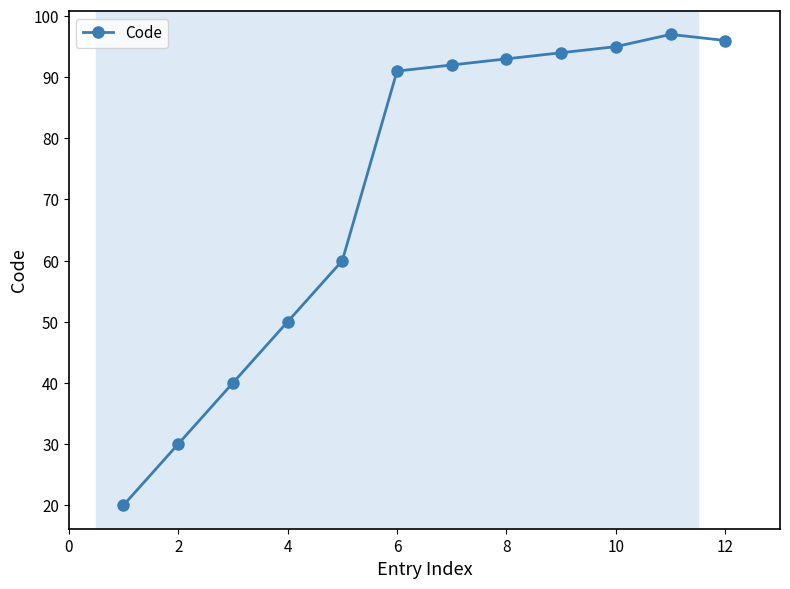

What is the value of the 11th point from the left?

97